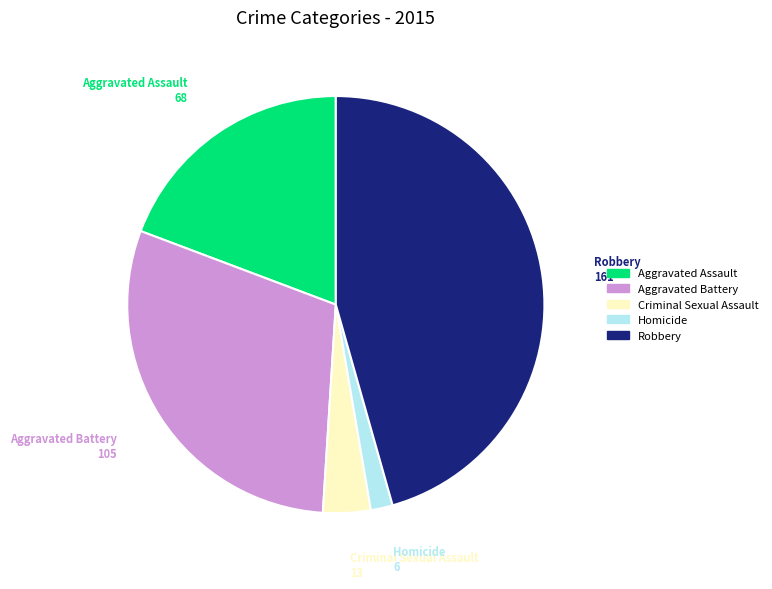

Does Aggravated Battery represent more than half of the total?

No